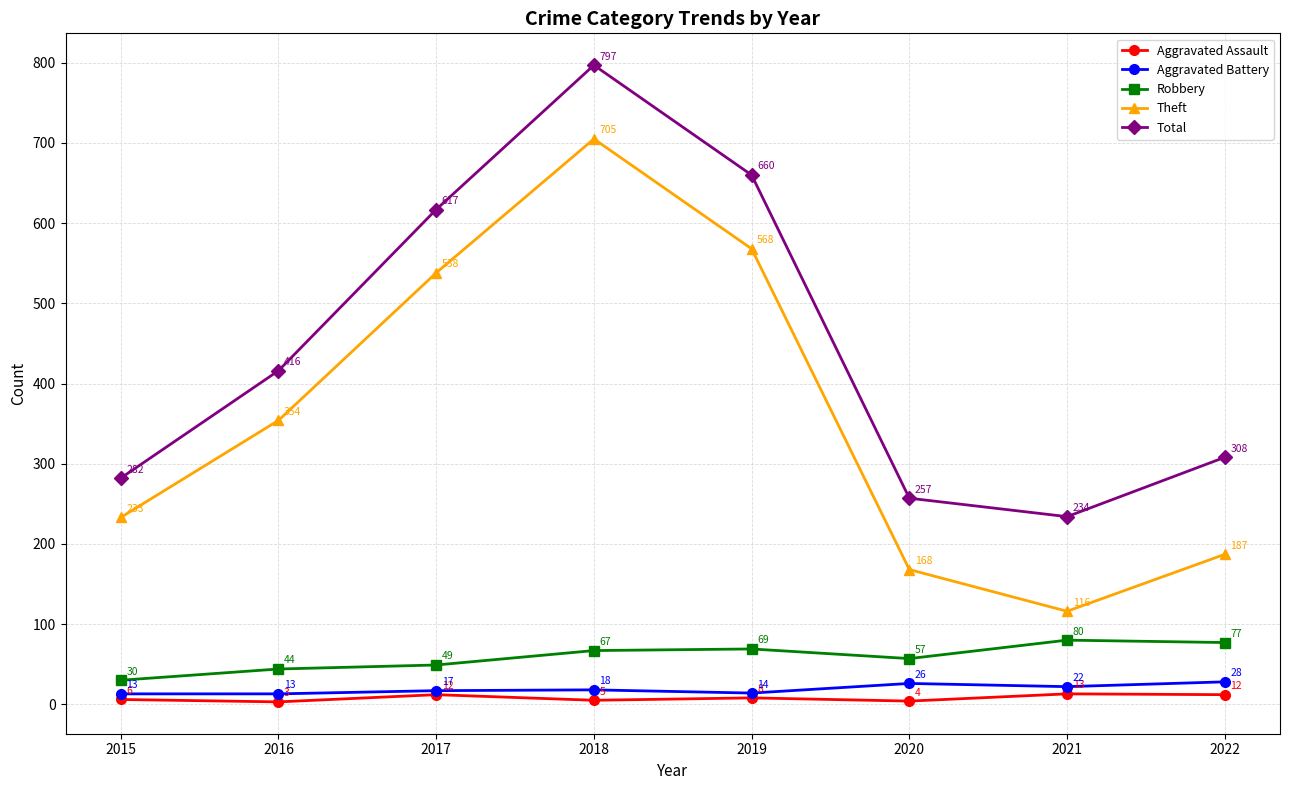

Reading left to right, what are all the values shown in this chart?

Aggravated Assault: 6	3	12	5	8	4	13	12
Aggravated Battery: 13	13	17	18	14	26	22	28
Robbery: 30	44	49	67	69	57	80	77
Theft: 233	354	538	705	568	168	116	187
Total: 282	416	617	797	660	257	234	308